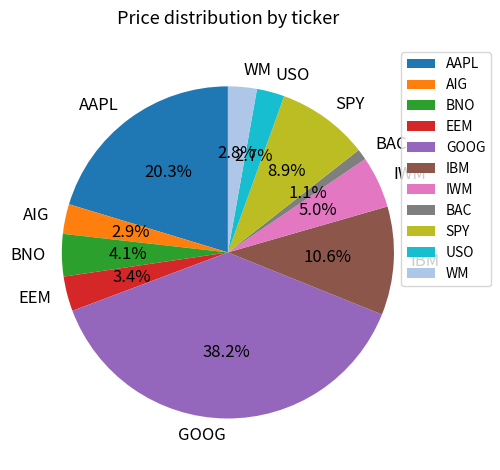

To the nearest percent, what is the average slice percentage?

9%